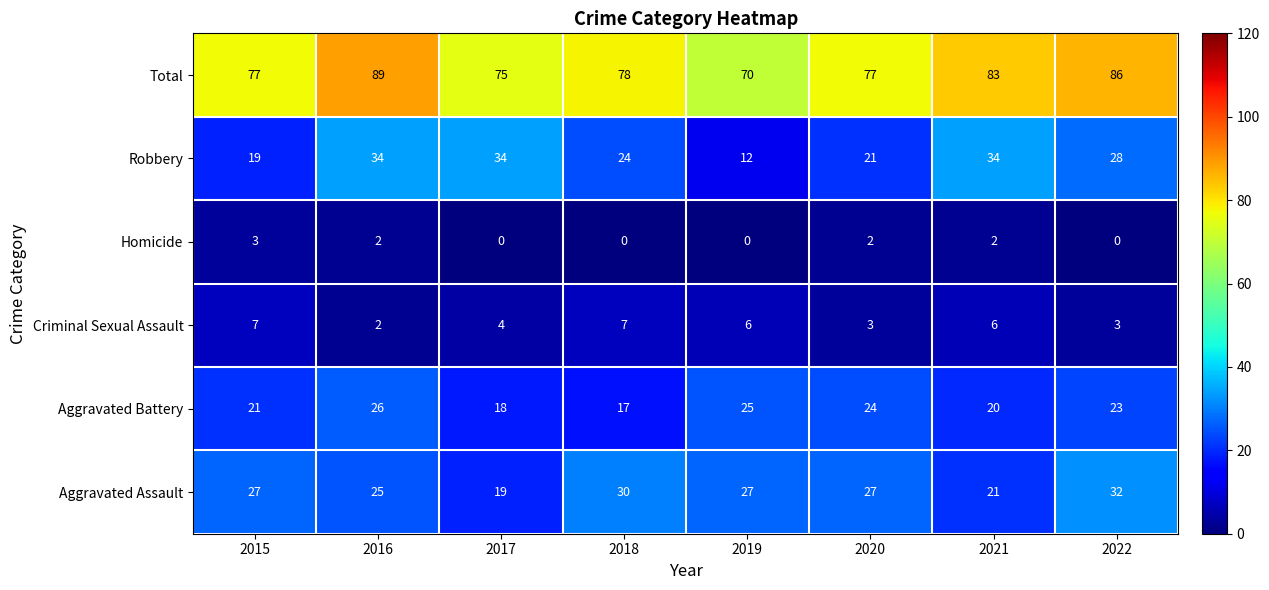

At which category is the sum across all series the highest?

2016